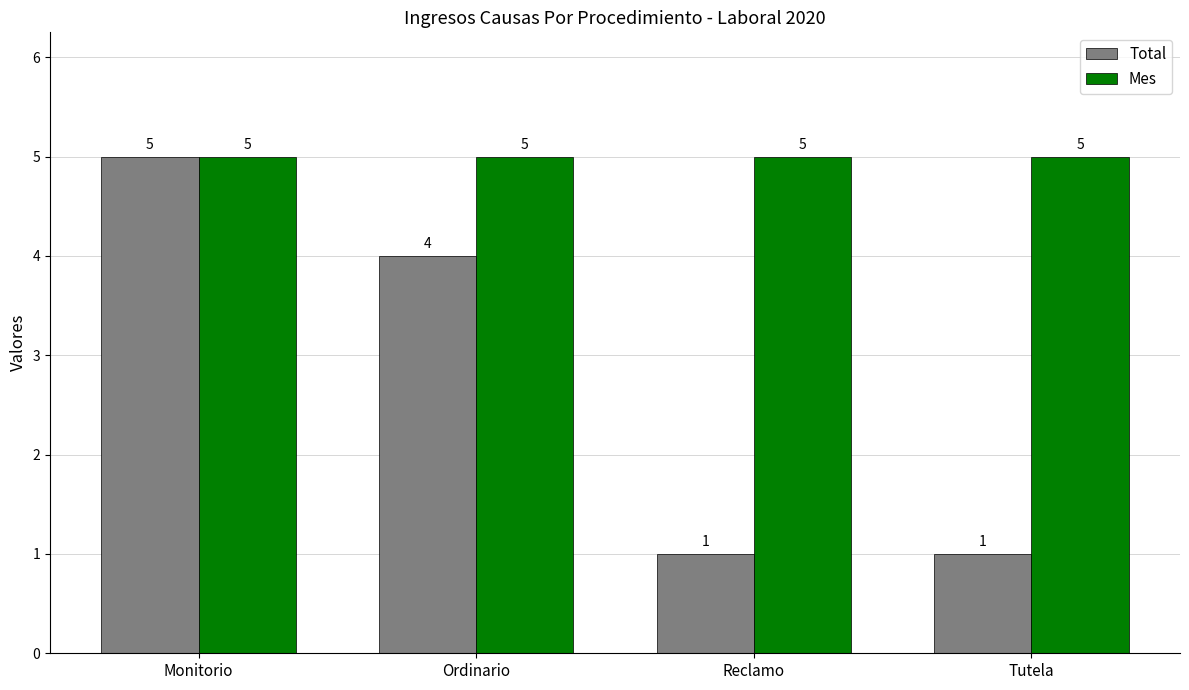

At Reclamo, list the series in order from smallest to largest.

Total, Mes